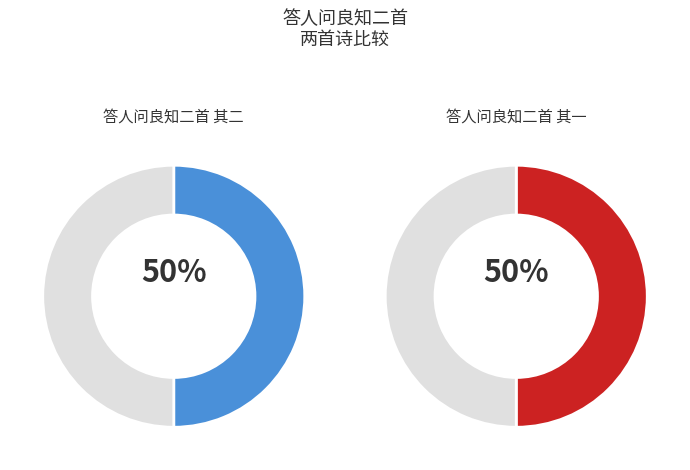

The 答人问良知二首 其一 slice represents 44% of the pie. True or false?

False